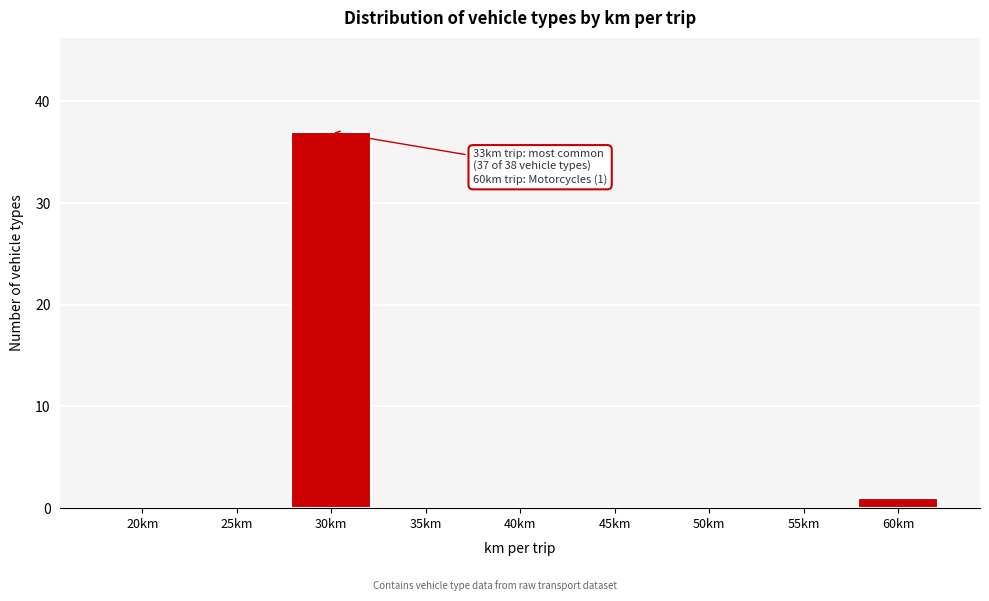

Reading left to right, list all the values displayed in this chart.

20km=0	25km=0	30km=37	35km=0	40km=0	45km=0	50km=0	55km=0	60km=1